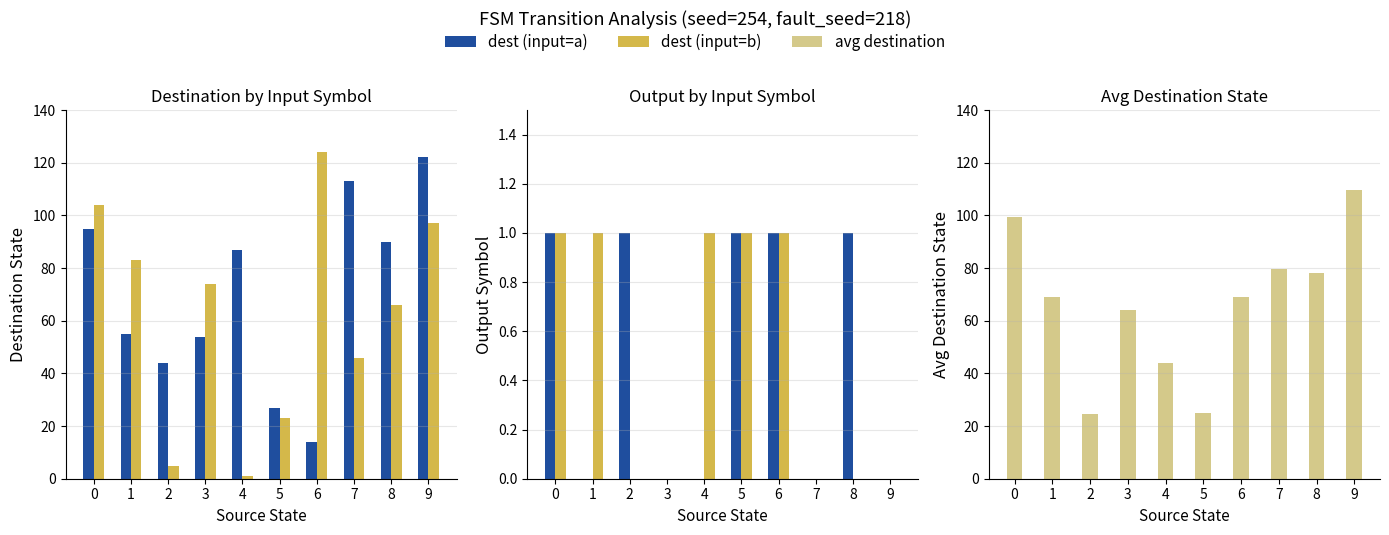

What is the maximum value shown in the chart?

124.0